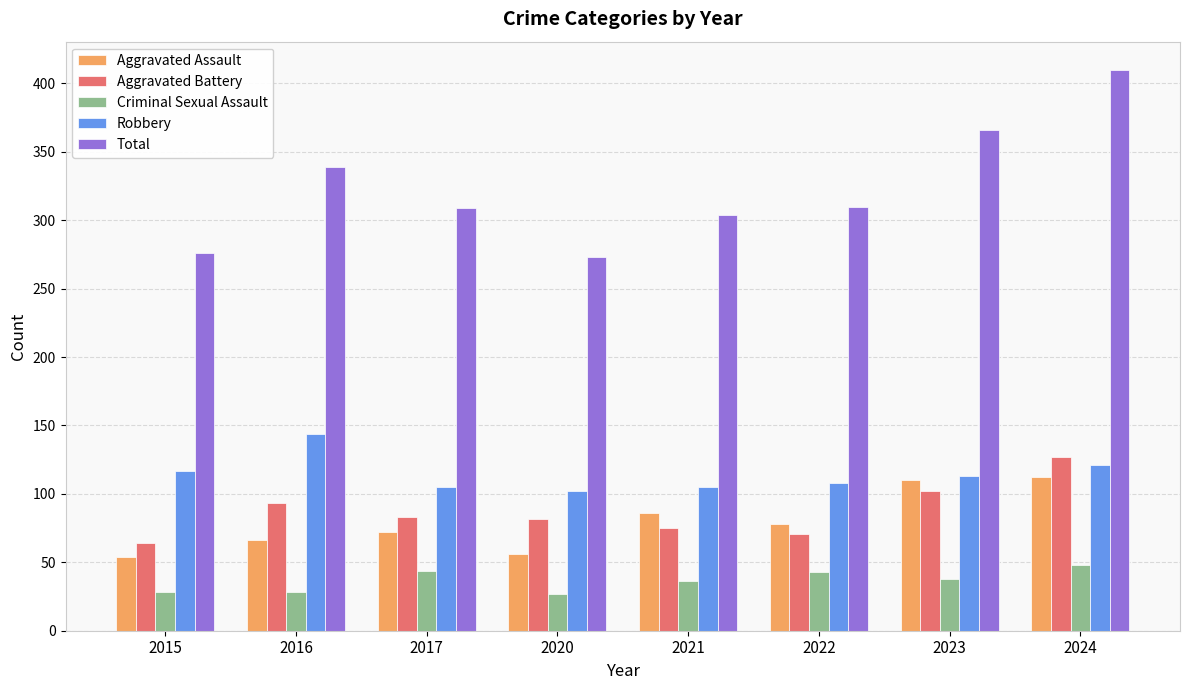

What is the smallest value displayed?

27